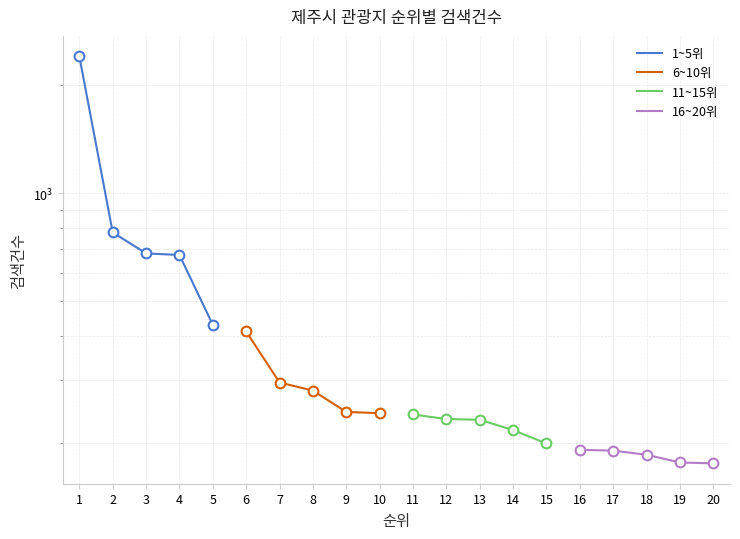

Rank the series by their maximum value, from highest to lowest.

1~5위, 6~10위, 11~15위, 16~20위